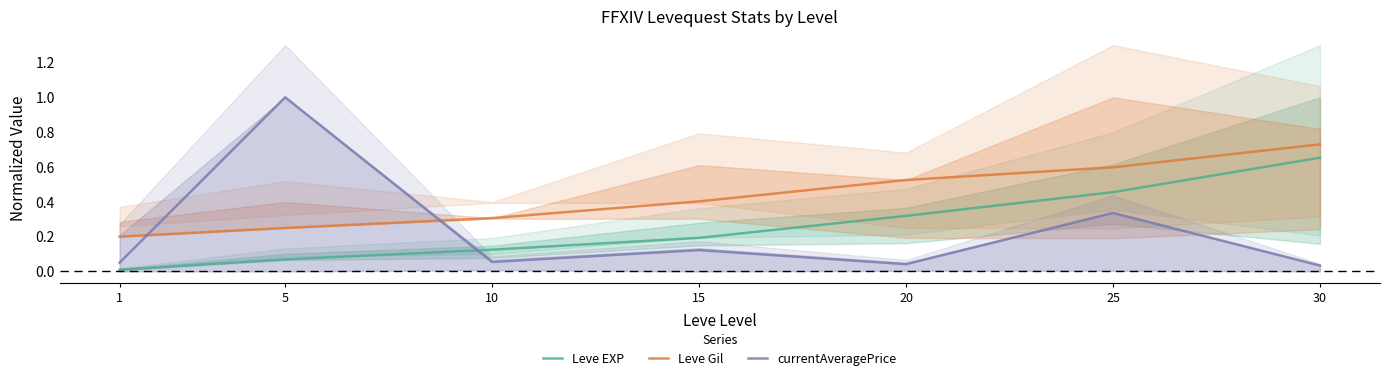

How many lines are shown in the chart?

3